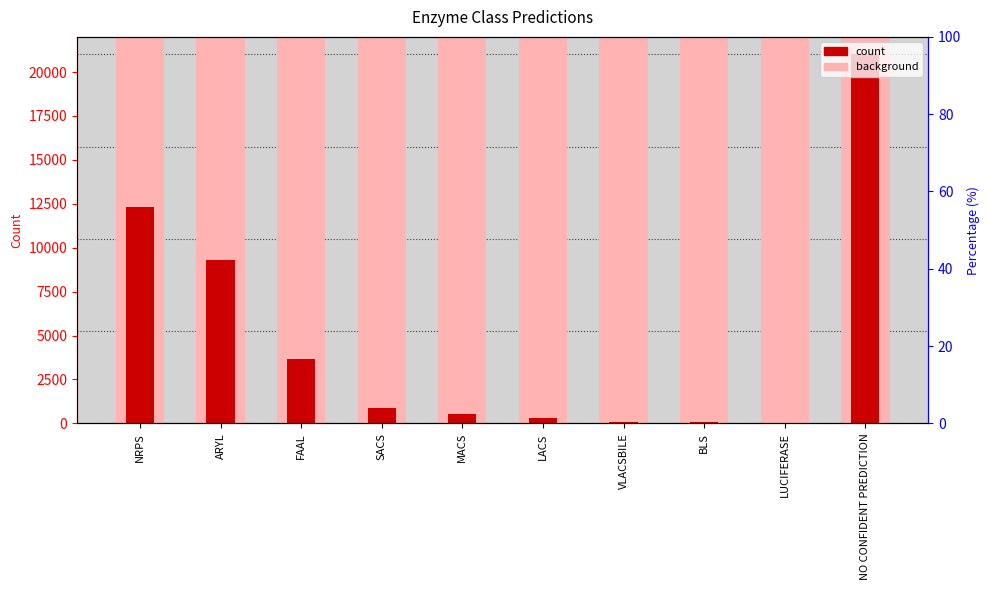

List the labels in order of value, largest first.

NO CONFIDENT PREDICTION, NRPS, ARYL, FAAL, SACS, MACS, LACS, VLACSBILE, BLS, LUCIFERASE